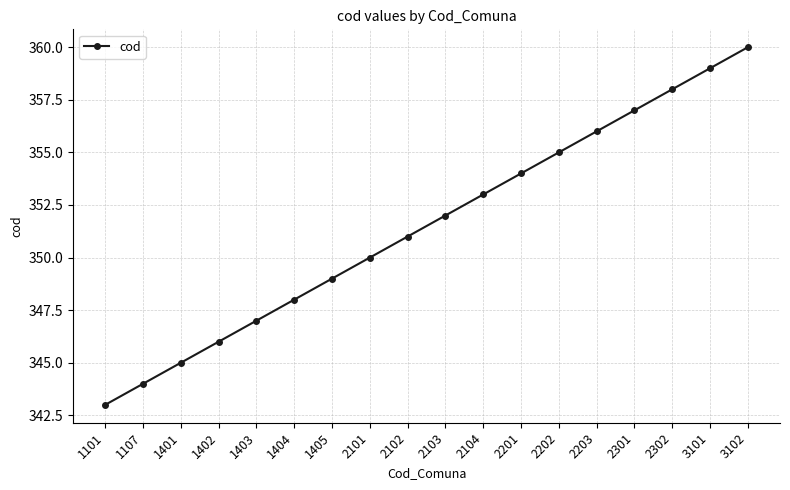

Is this an area chart (filled region under the line)?

No